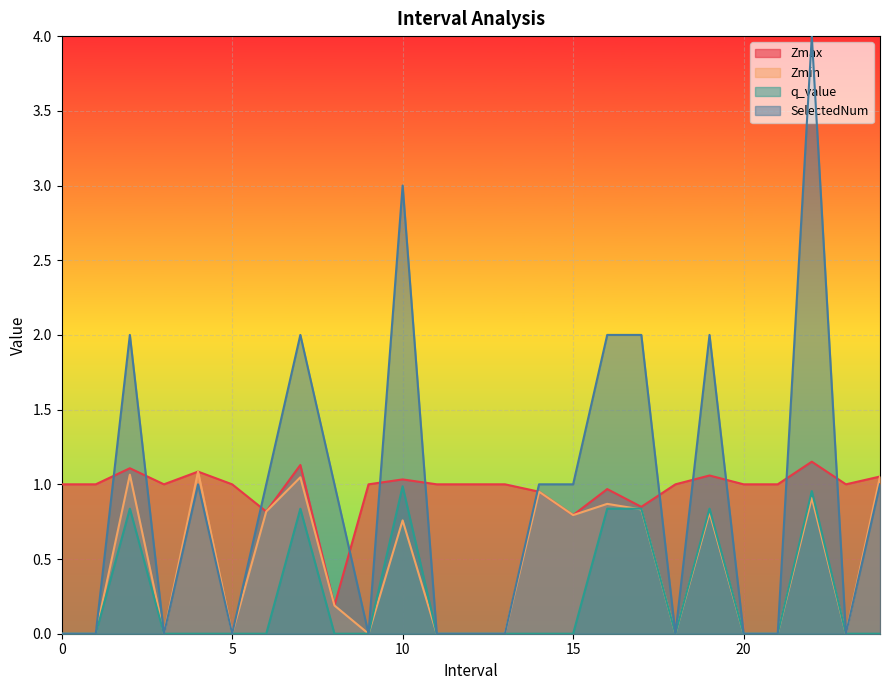

Rank the series by their maximum value, from highest to lowest.

SelectedNum, Zmax, Zmin, q_value